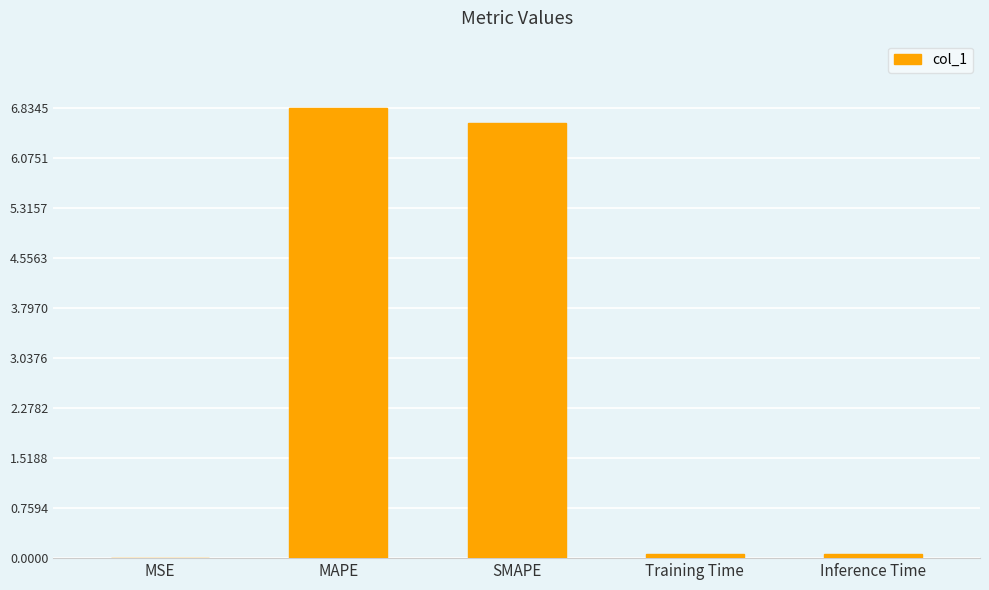

What is the greatest value displayed?

6.8